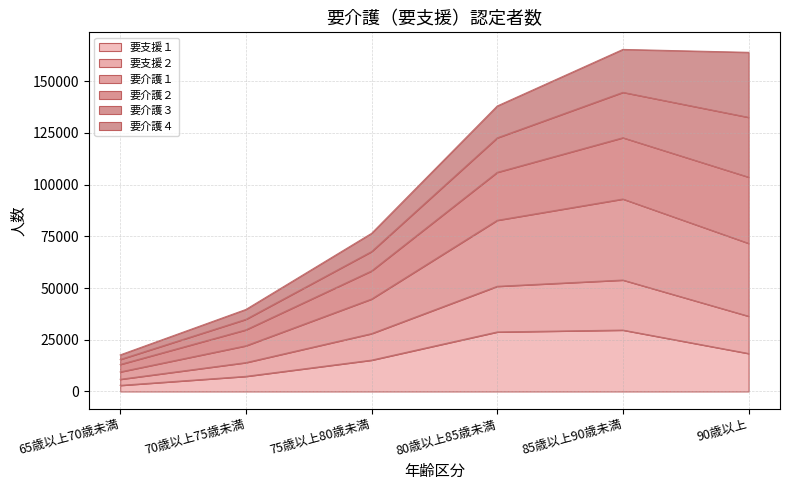

What is the highest value of the 要支援１ series?

29670